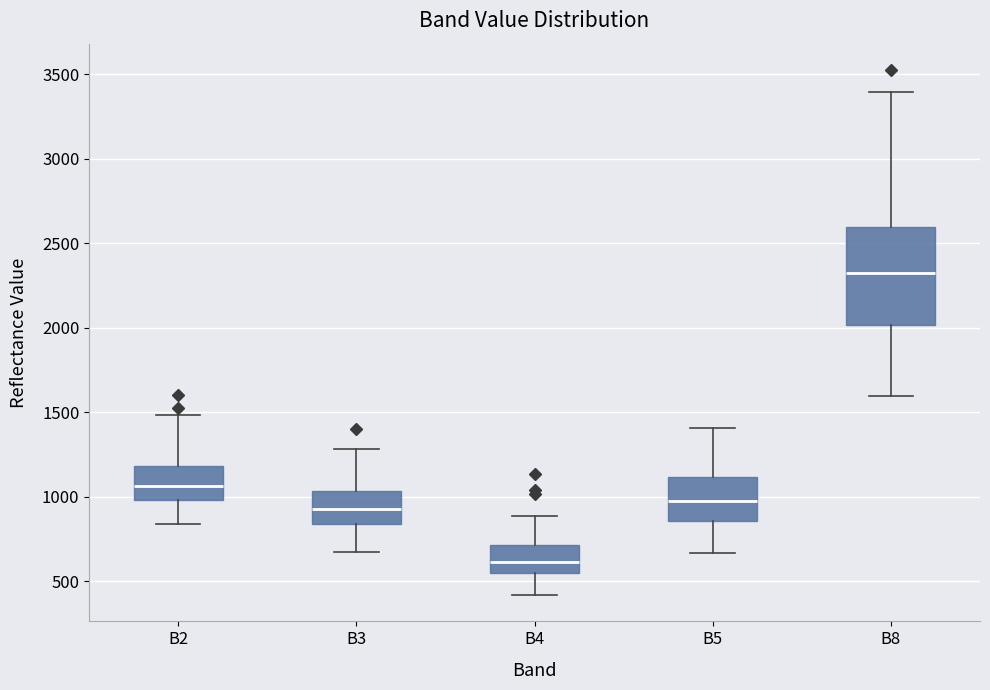

Where is the upper edge of the box for B2 on the y-axis? The values are not printed on the chart, so give them approximately, as read against the axis.

1200